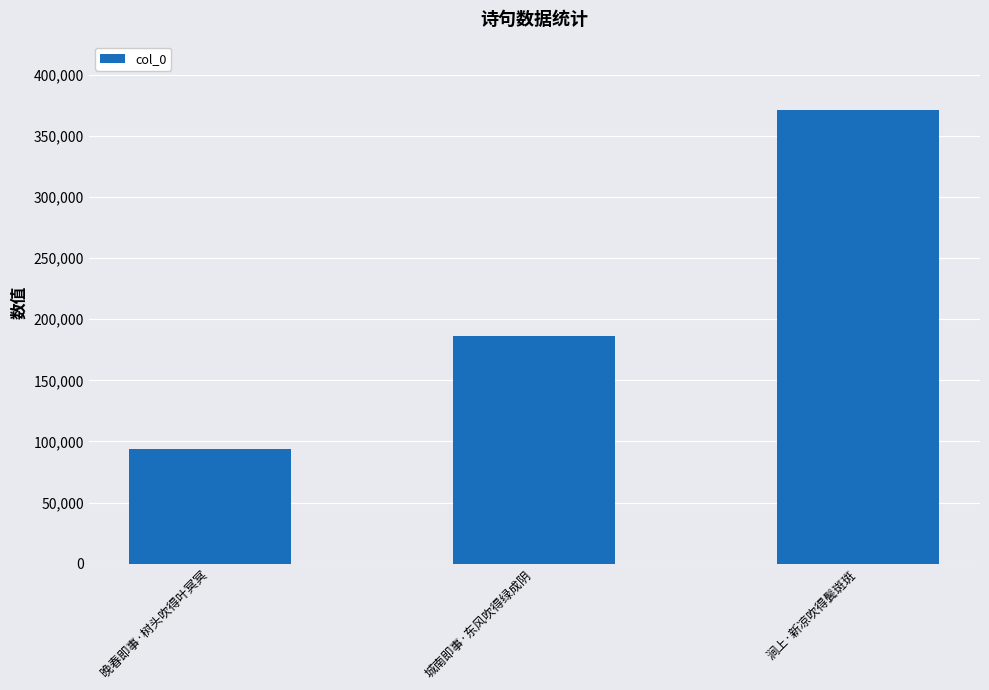

What is the average value?

217188